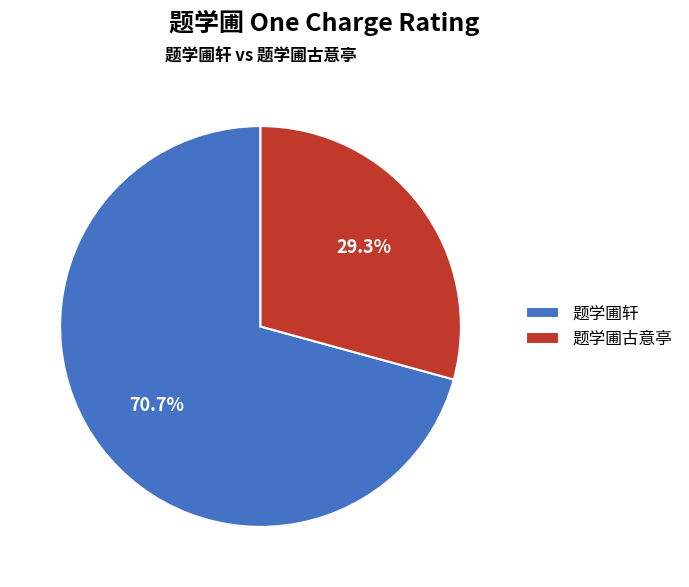

What percentage is the 题学圃轩 slice, to the nearest percent?

71%